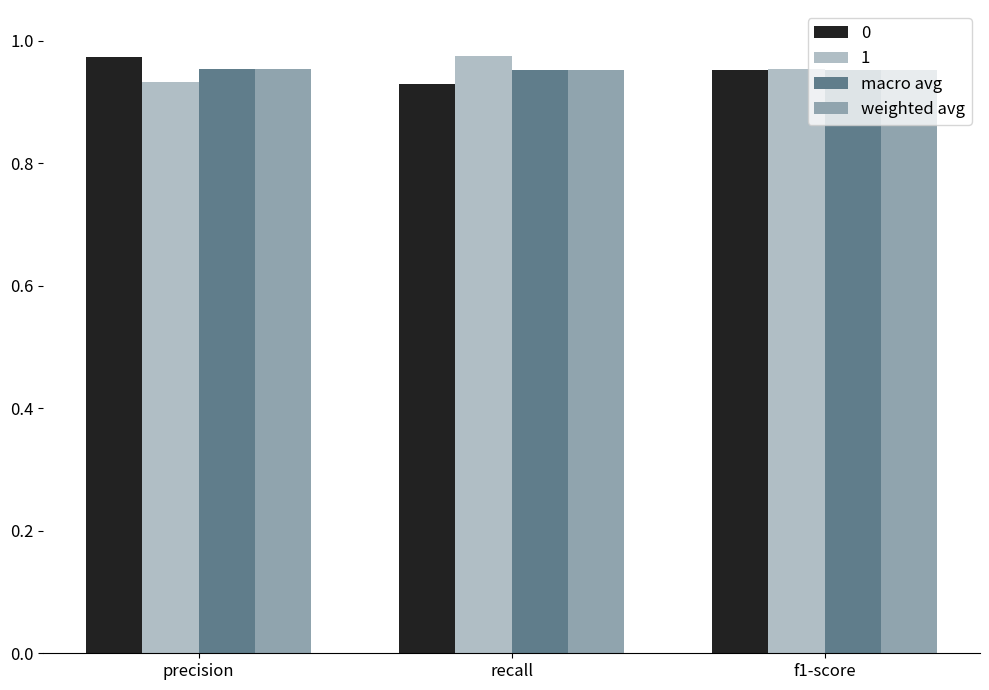

Is it true that 0 equals 0.5 at precision?

False